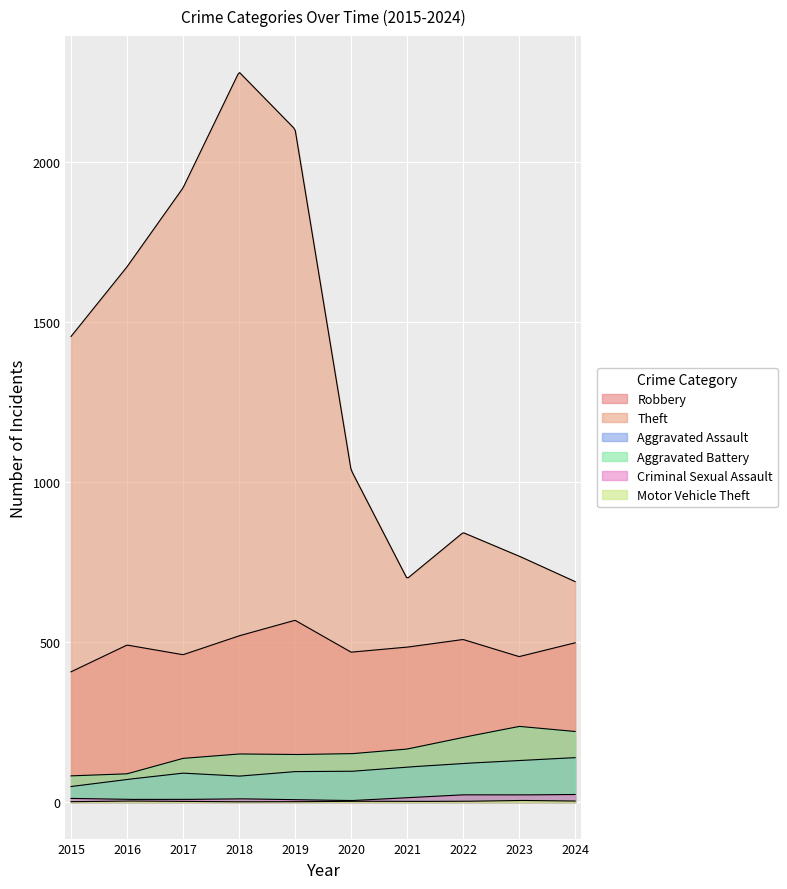

True or false: Motor Vehicle Theft has a value of 6 at 2023.

True